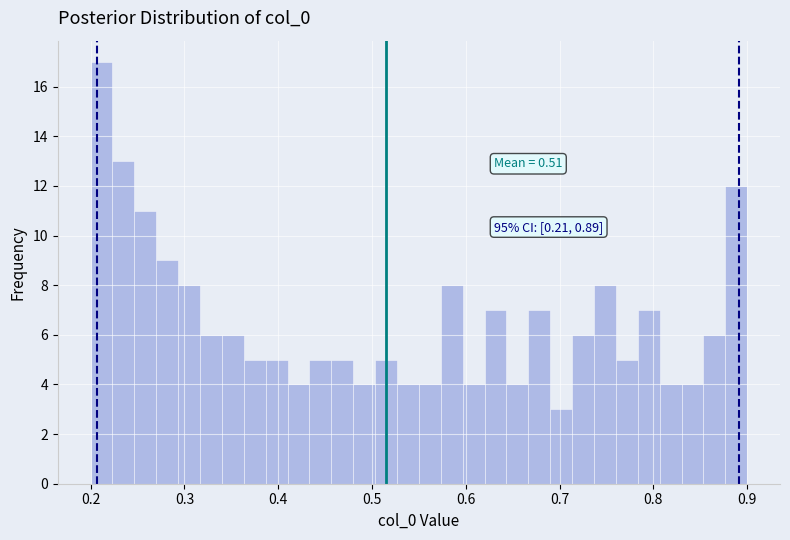

Around what value on the x-axis is the tallest bar? Give the approximate position of its centre, as read against the axis.

0.21